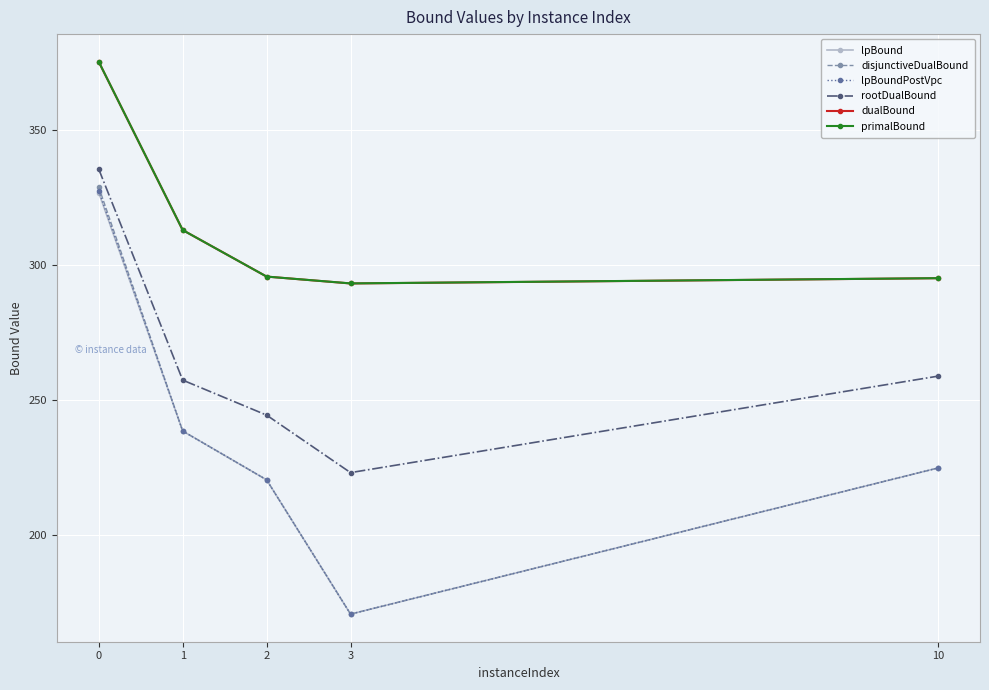

Which series has the largest range (max minus min)?

disjunctiveDualBound